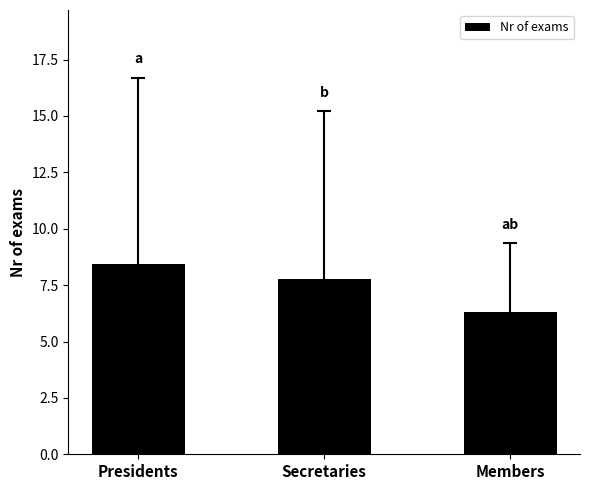

Reading left to right, transcribe all the data shown in this chart.

8.4	7.8	6.3